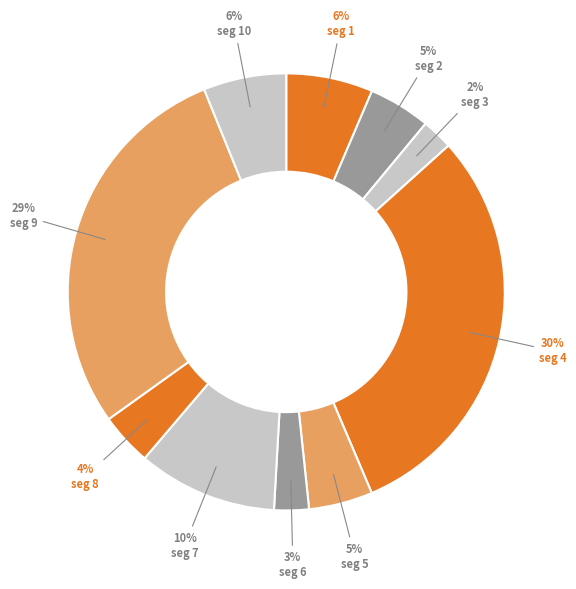

Count the number of slices in the pie.

10